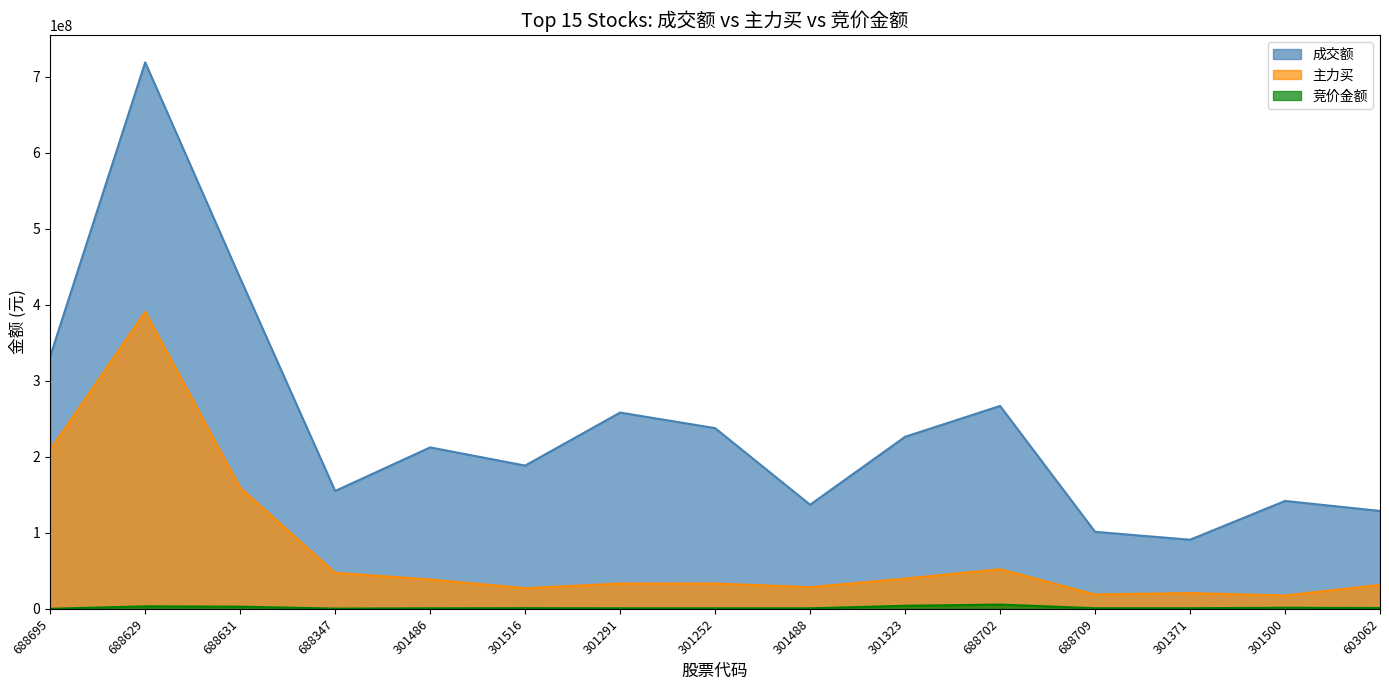

What is the label of the 6th point from the left?

301516